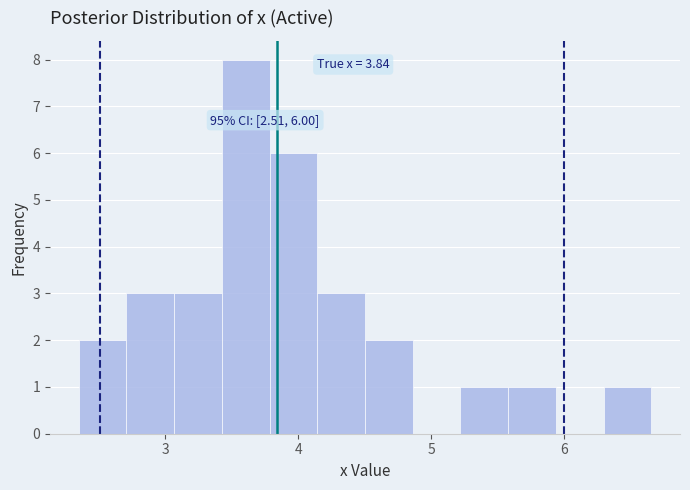

Read against the x-axis, roughly where is the centre of the tallest bar?

3.6